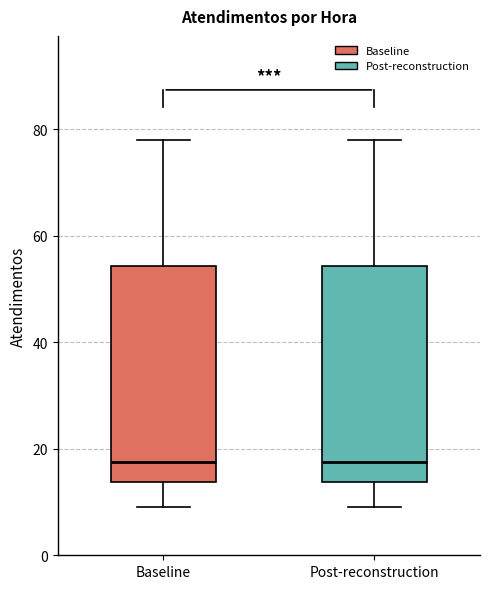

Reading left to right, read every box against the y-axis: the position of its median line, the range the box covers, and the ends of its whiskers. The values are not printed on the chart, so give them approximately, as read against the axis.

Baseline: median 18, box 14 to 54, whiskers 10 to 78
Post-reconstruction: median 18, box 14 to 54, whiskers 10 to 78